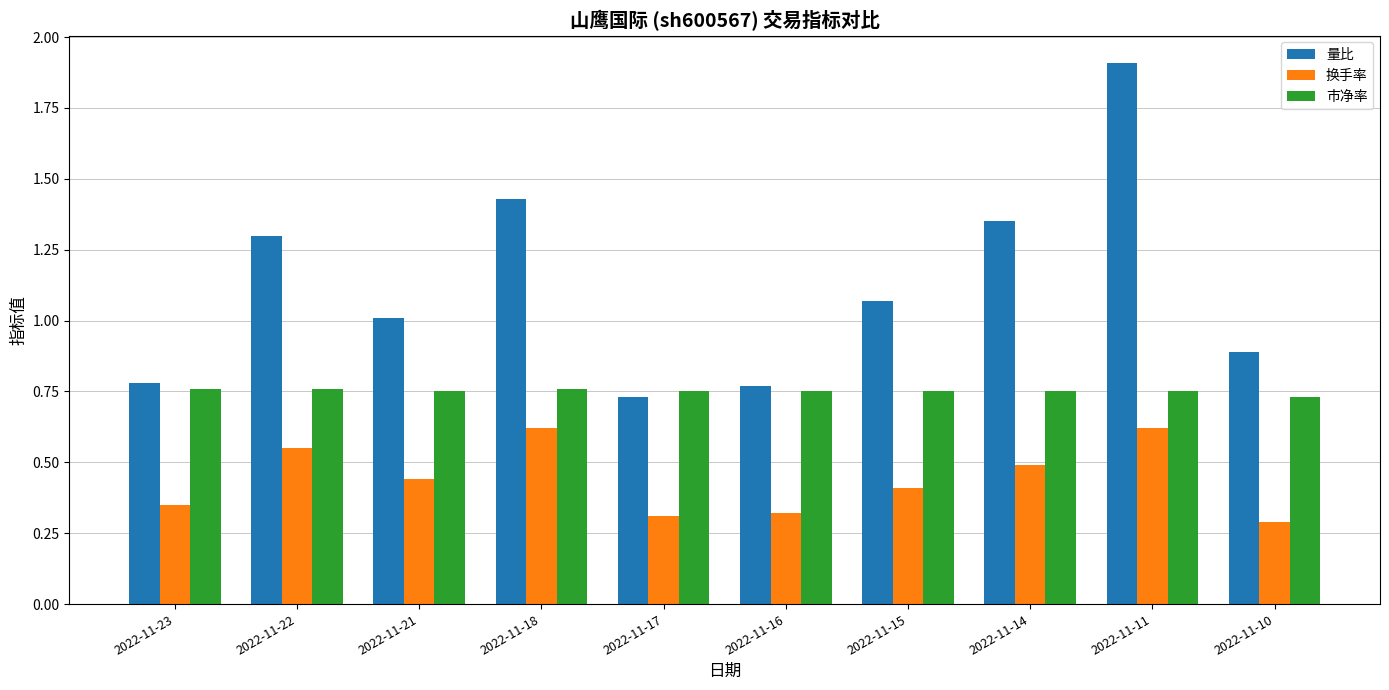

The 量比 series shows 1.9 at 2022-11-11. True or false?

True